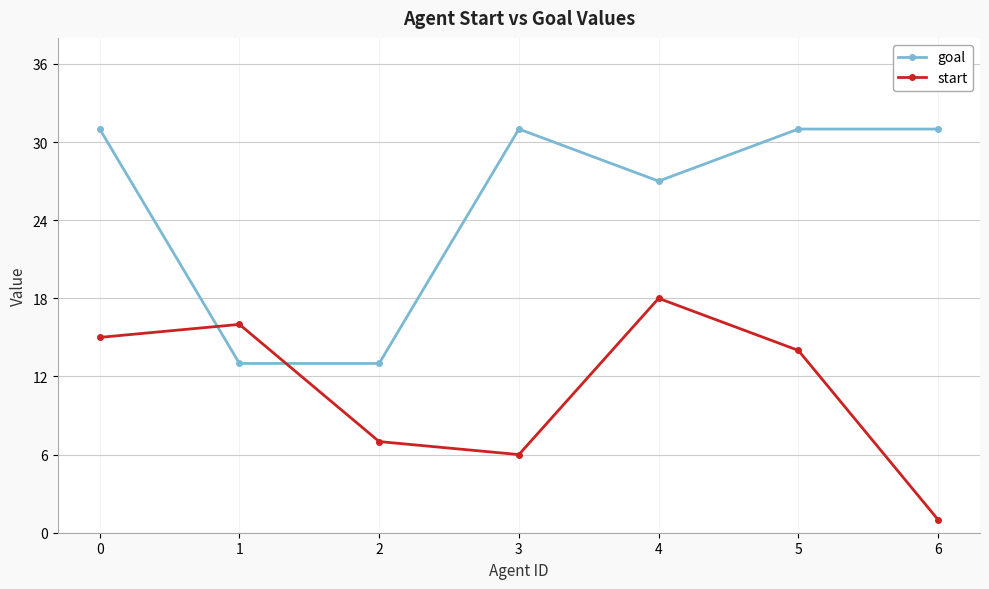

Reading left to right, list all the values displayed in this chart.

goal: 0=31	1=13	2=13	3=31	4=27	5=31	6=31
start: 0=15	1=16	2=7	3=6	4=18	5=14	6=1